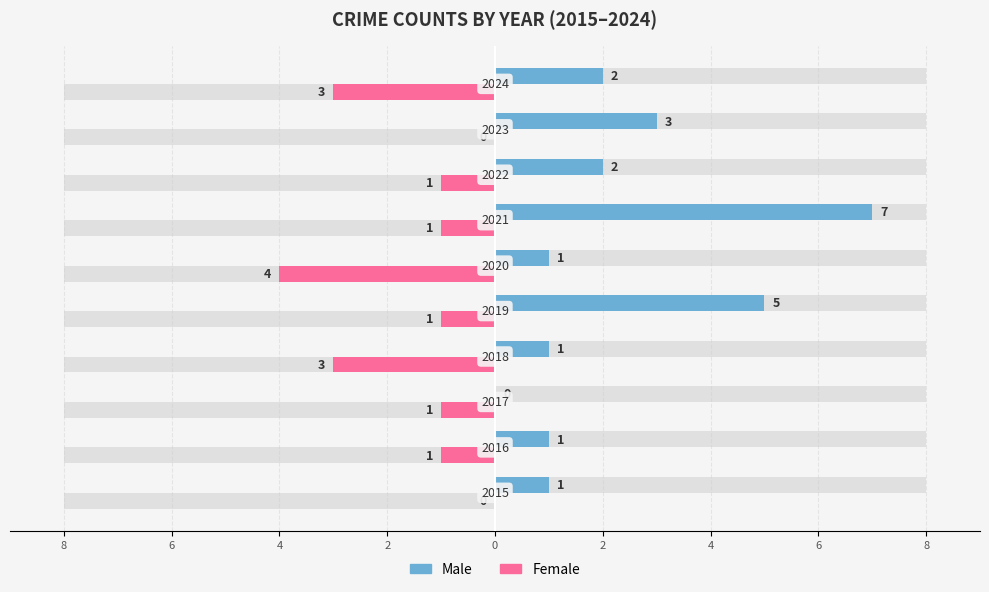

Reading left to right, list all the values displayed in this chart.

Male: 1	1	0	1	5	1	7	2	3	2
Female: 0	-1	-1	-3	-1	-4	-1	-1	0	-3